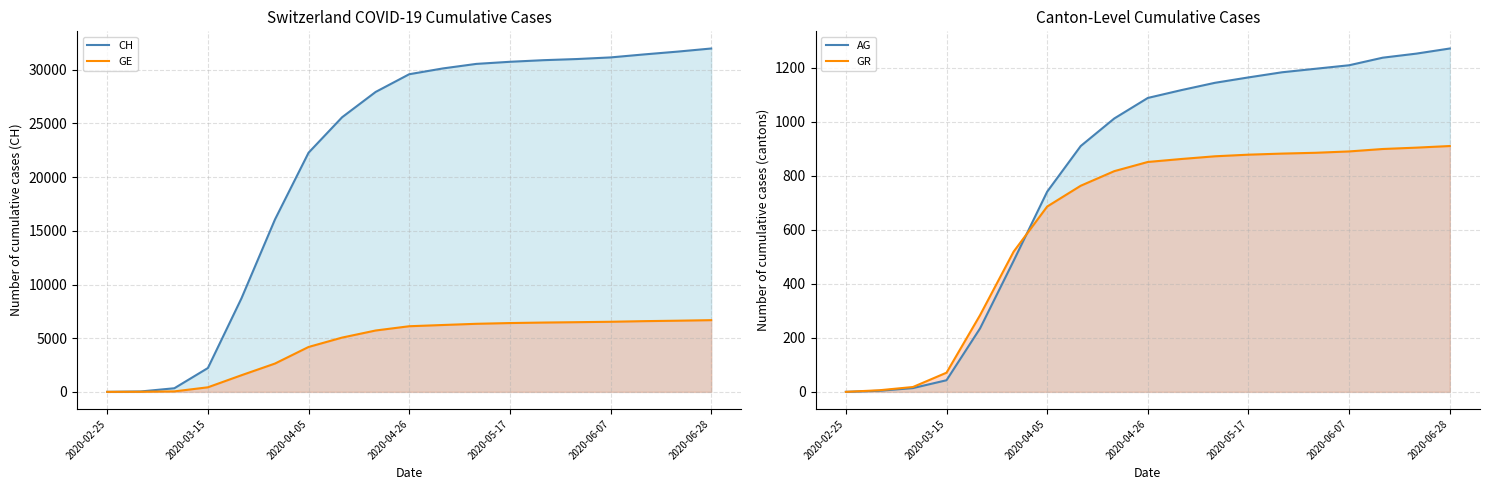

How many data points in CH are less than 29587?

9